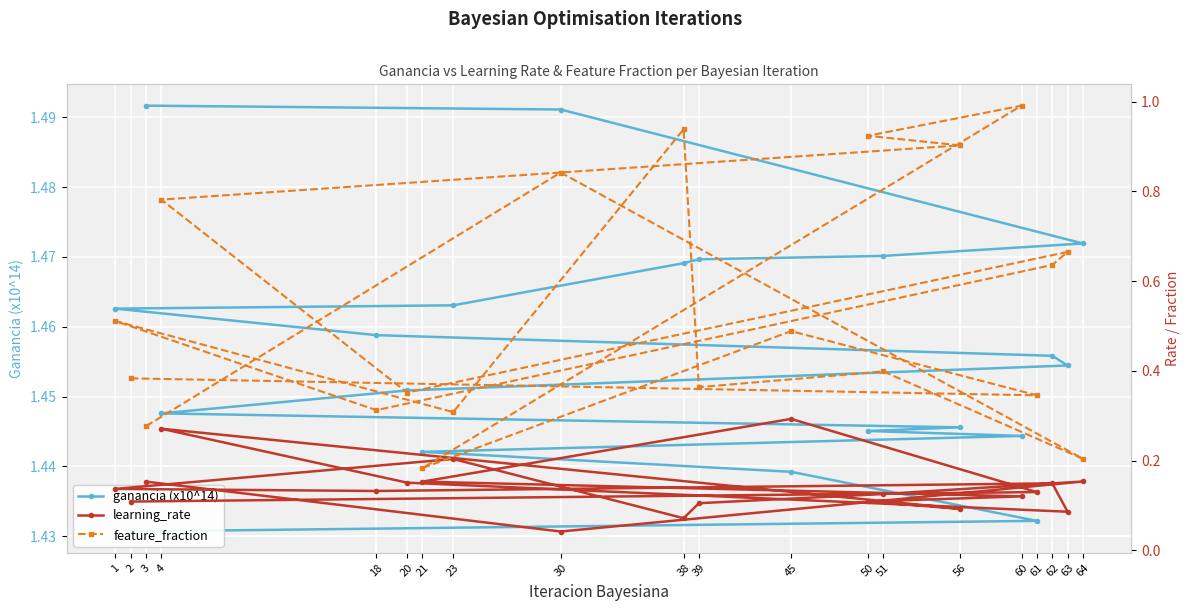

At which category does feature_fraction reach its first local valley?

64